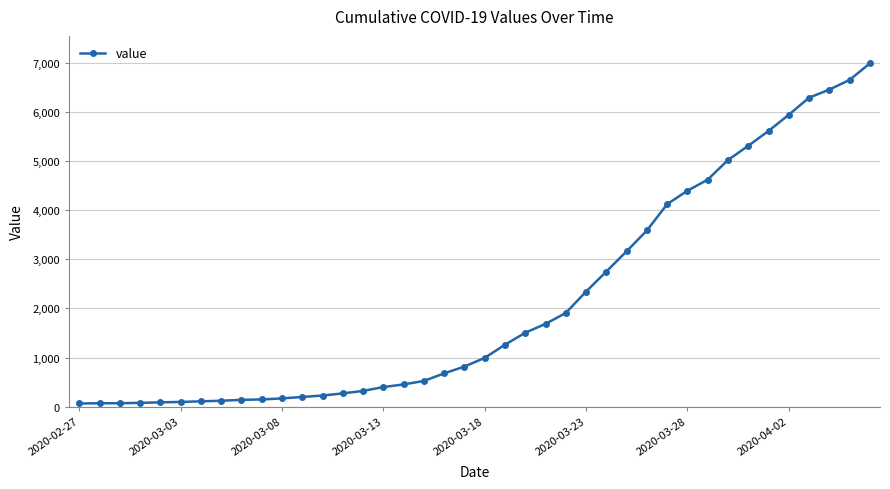

What is the greatest value displayed?

6995